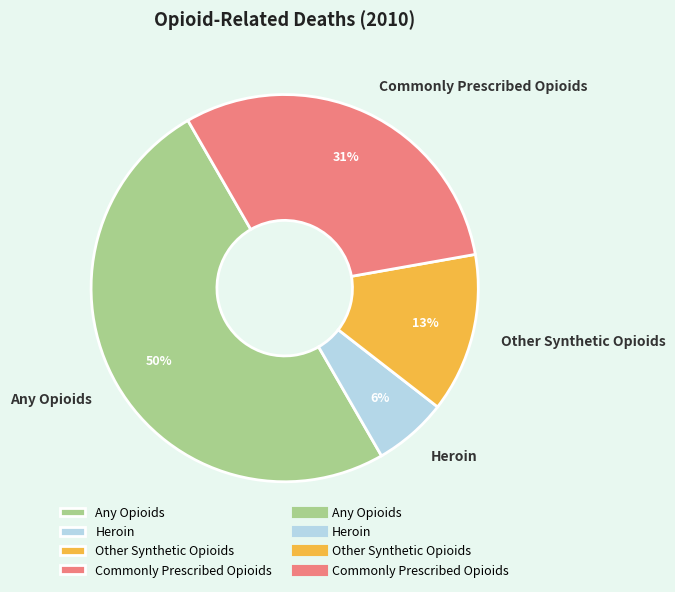

True or false: Commonly Prescribed Opioids accounts for 31% of the total.

True